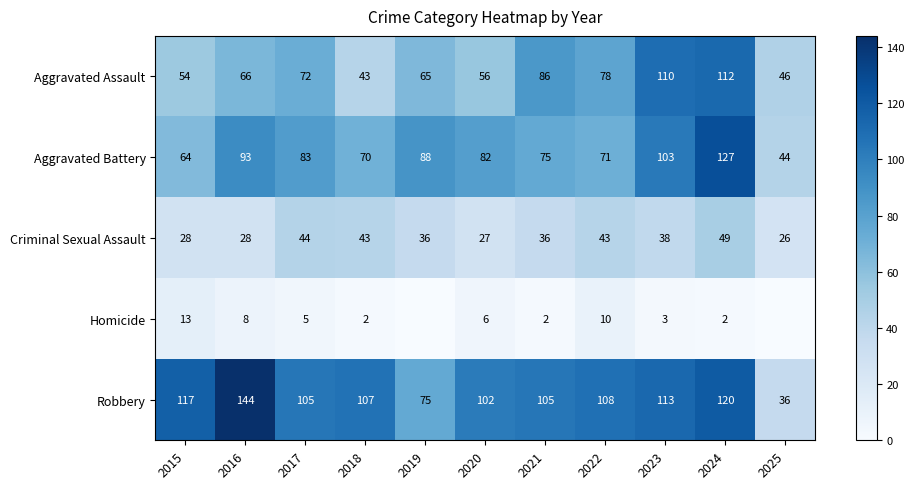

What is the spread (max minus min) of values at 2017?

100